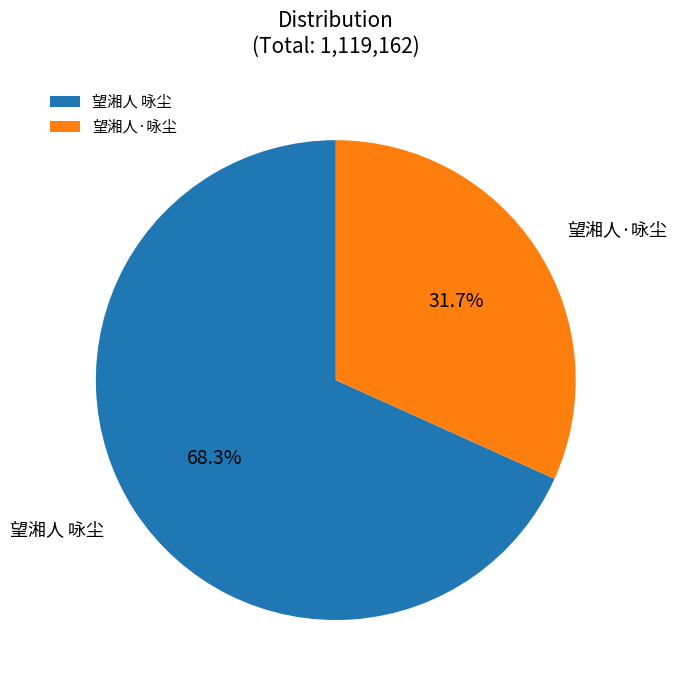

How many slices are in this pie chart?

2